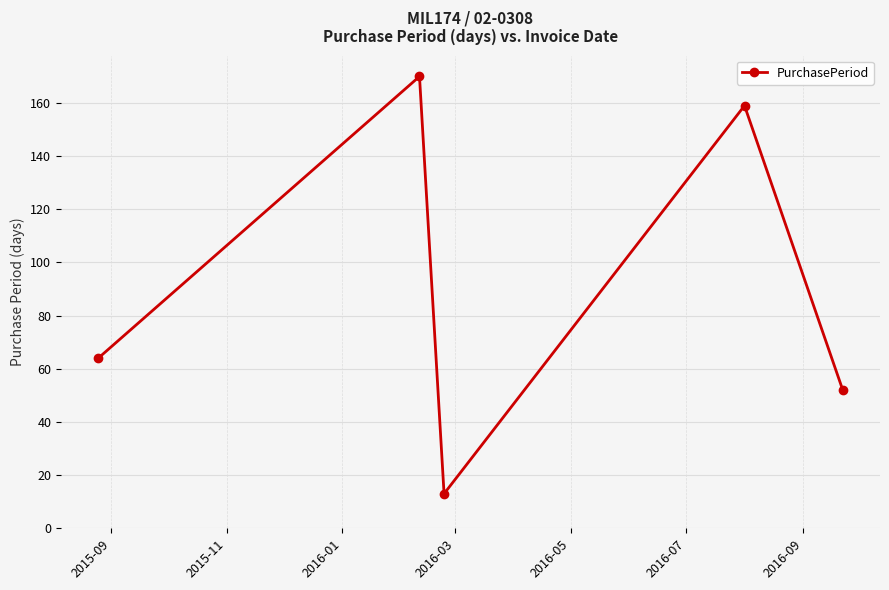

What is the value of the 5th point from the left?

52